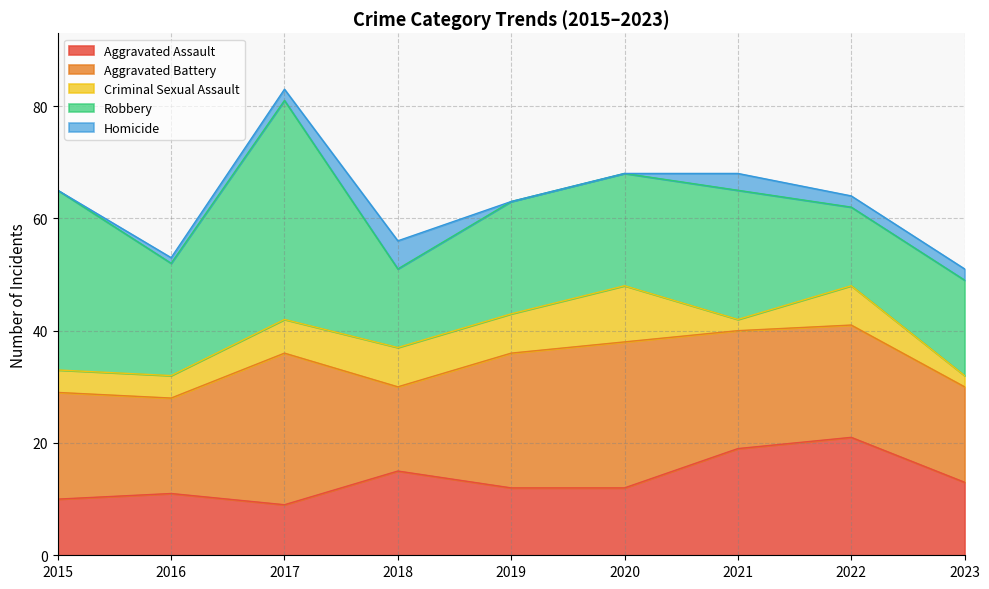

What is the value of the Robbery point at the 8th from the left?

14